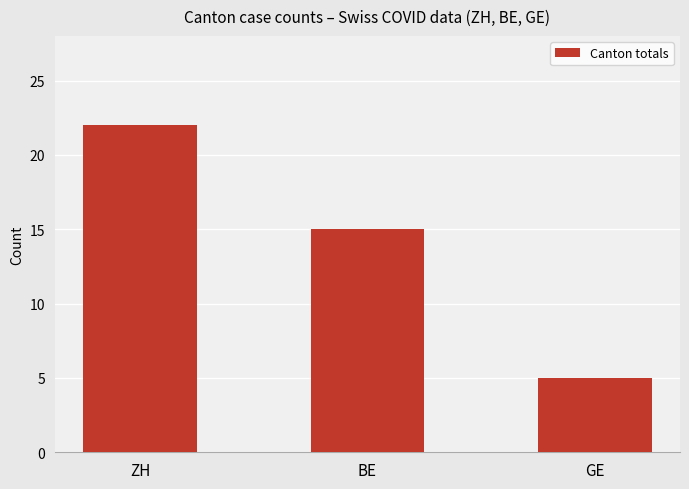

How many bars are there in total?

3